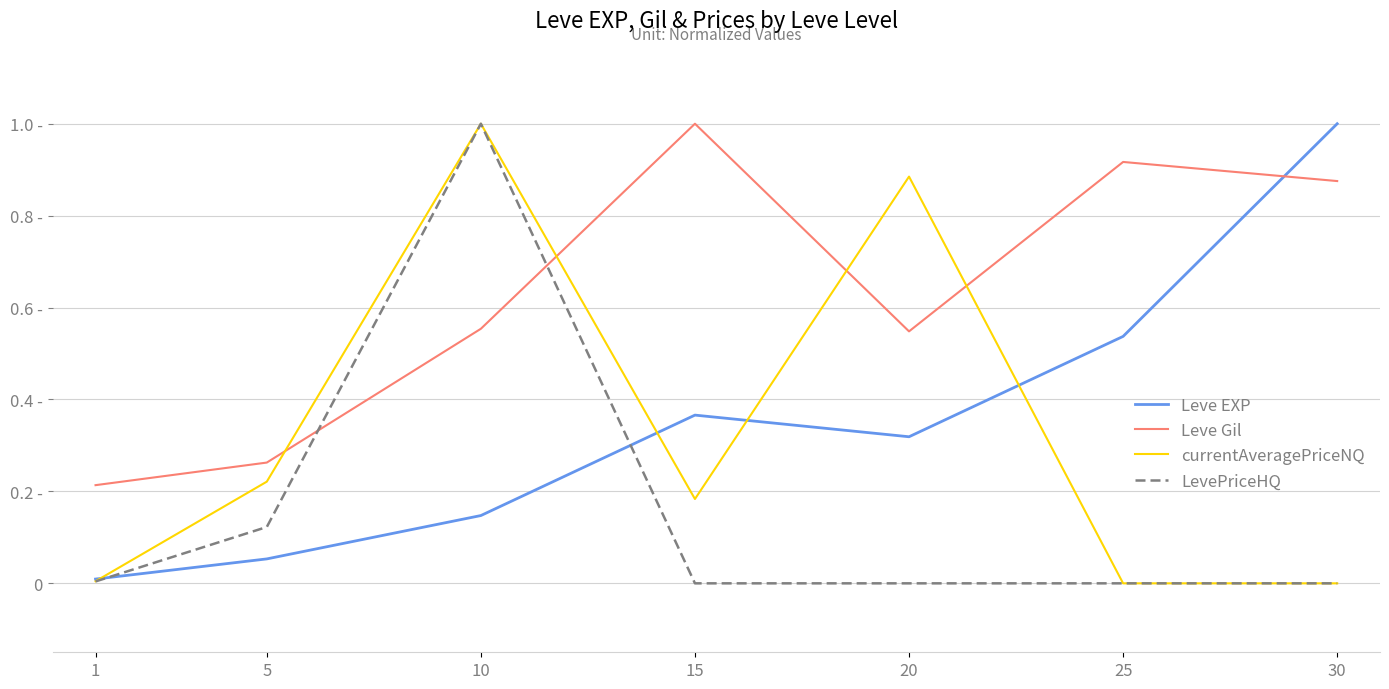

What is the value of the Leve EXP point at the 6th from the left?

0.5